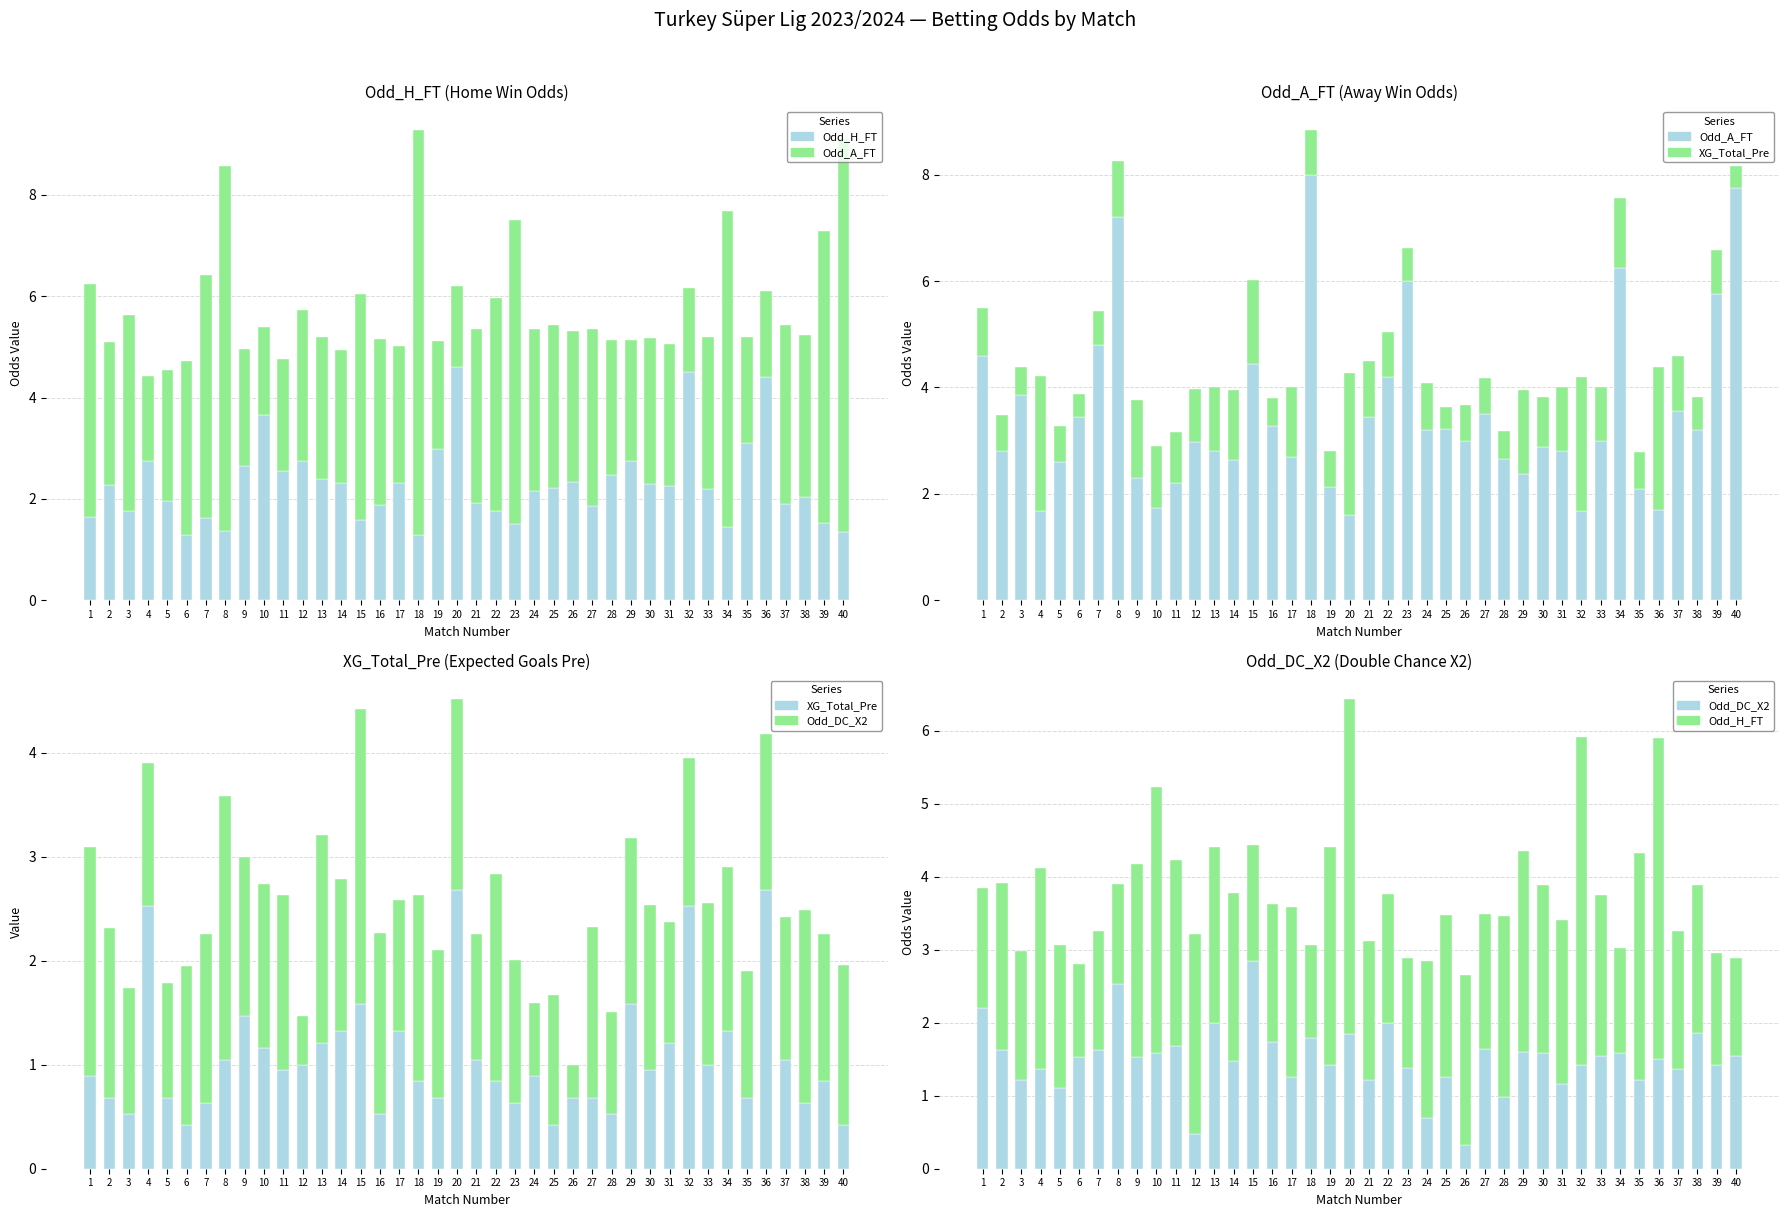

What is the sum of the Odd_DC_X2 values at 36 and 37?

2.9